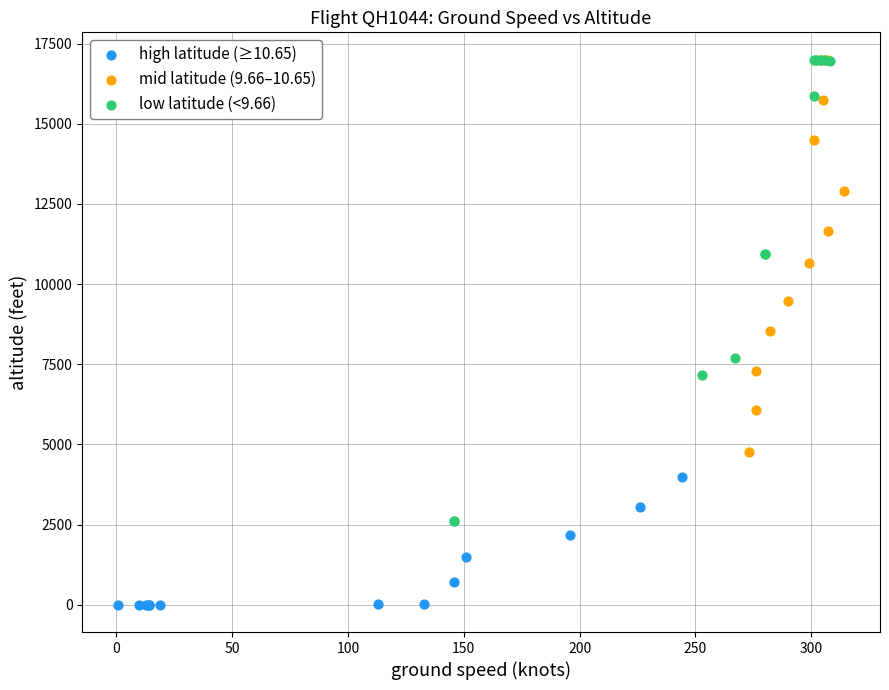

Which series contains the lowest Y value?

high latitude (≥10.65)